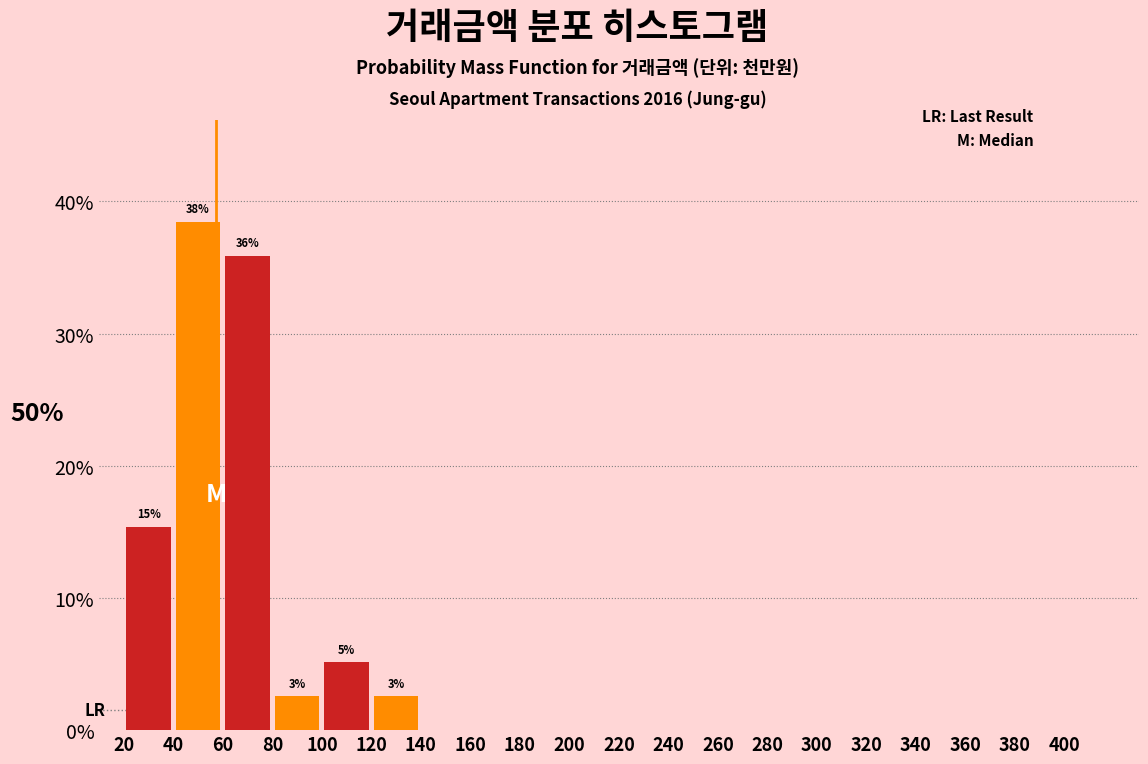

Over which range of the x-axis is the bar tallest?

40 to 60